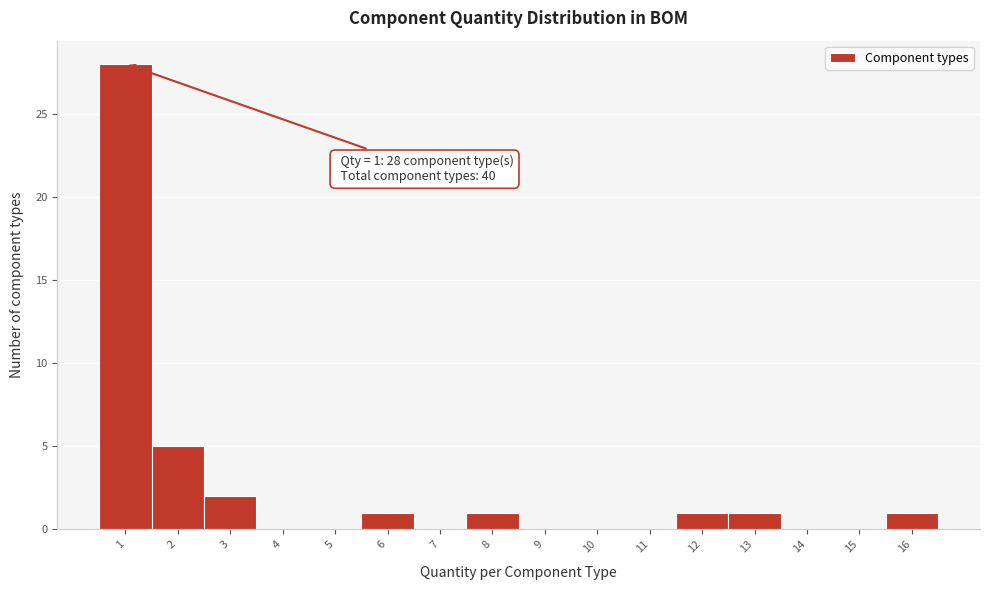

Which range on the x-axis has the tallest bar?

0.5 to 1.5